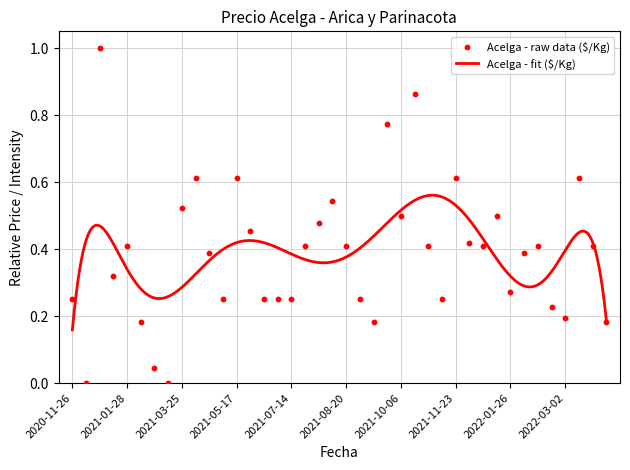

What is the change in value from 2021-07-14 to 2021-09-28?

+0.5